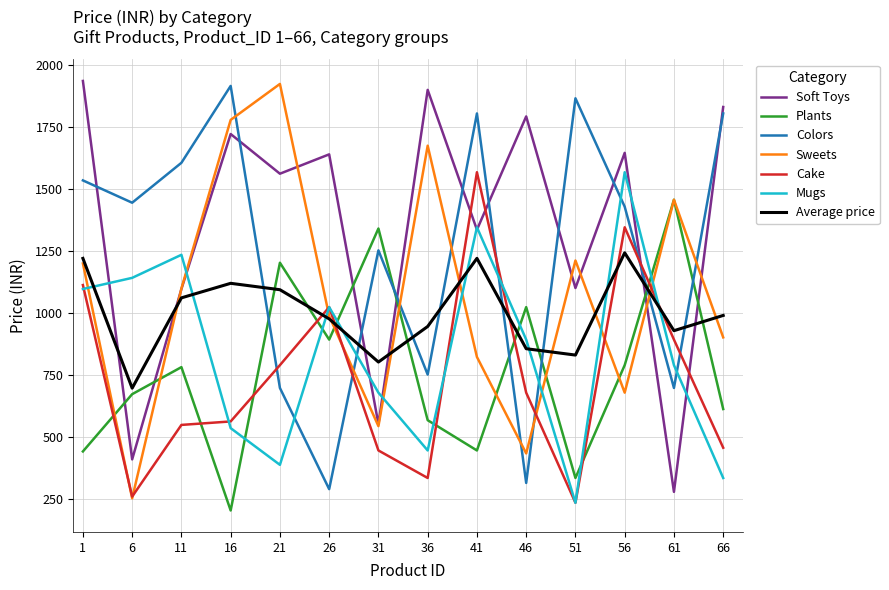

How many categories are shown in the chart?

14